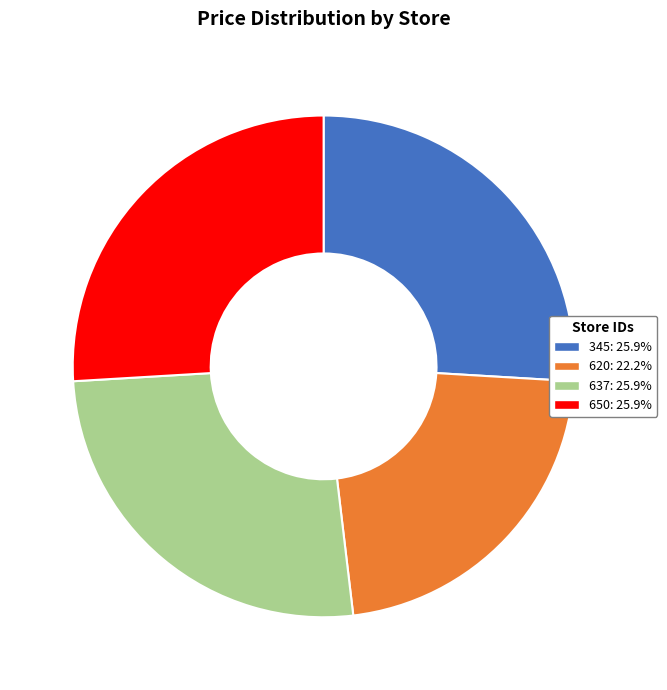

True or false: 650 accounts for 32% of the total.

False